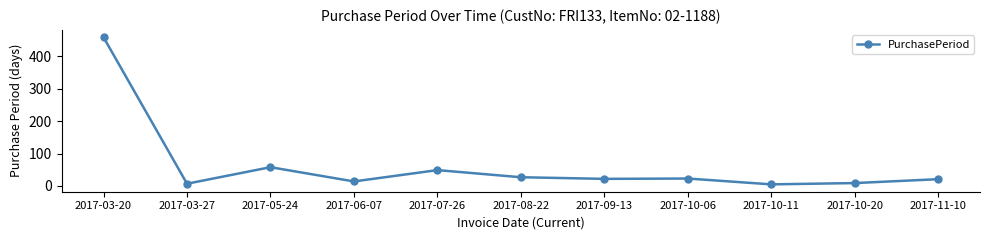

What is the maximum value shown in the chart?

459